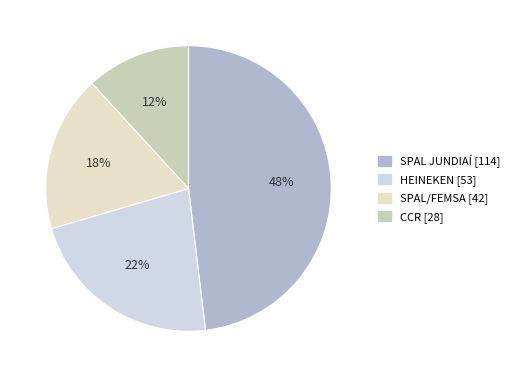

Rank the categories by value from lowest to highest.

CCR, SPAL/FEMSA, HEINEKEN, SPAL JUNDIAÍ